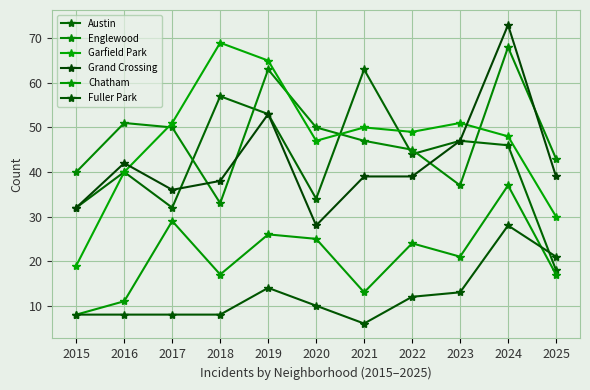

At which category is the sum across all series the highest?

2024